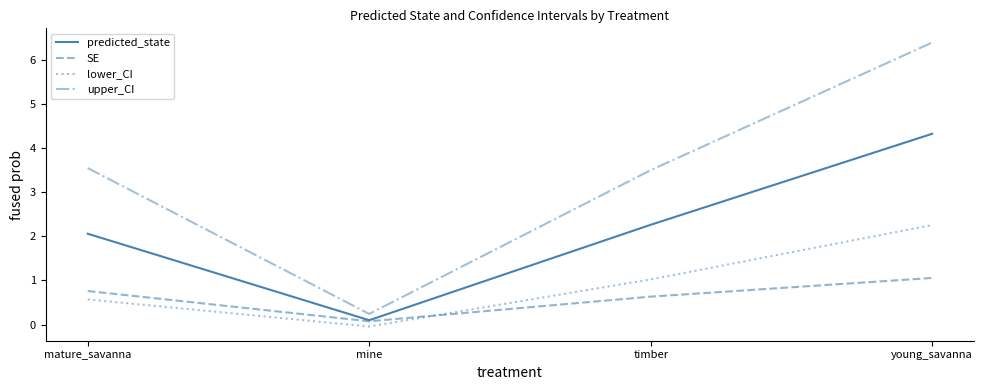

What value does the lower_CI series have at young_savanna?

2.3